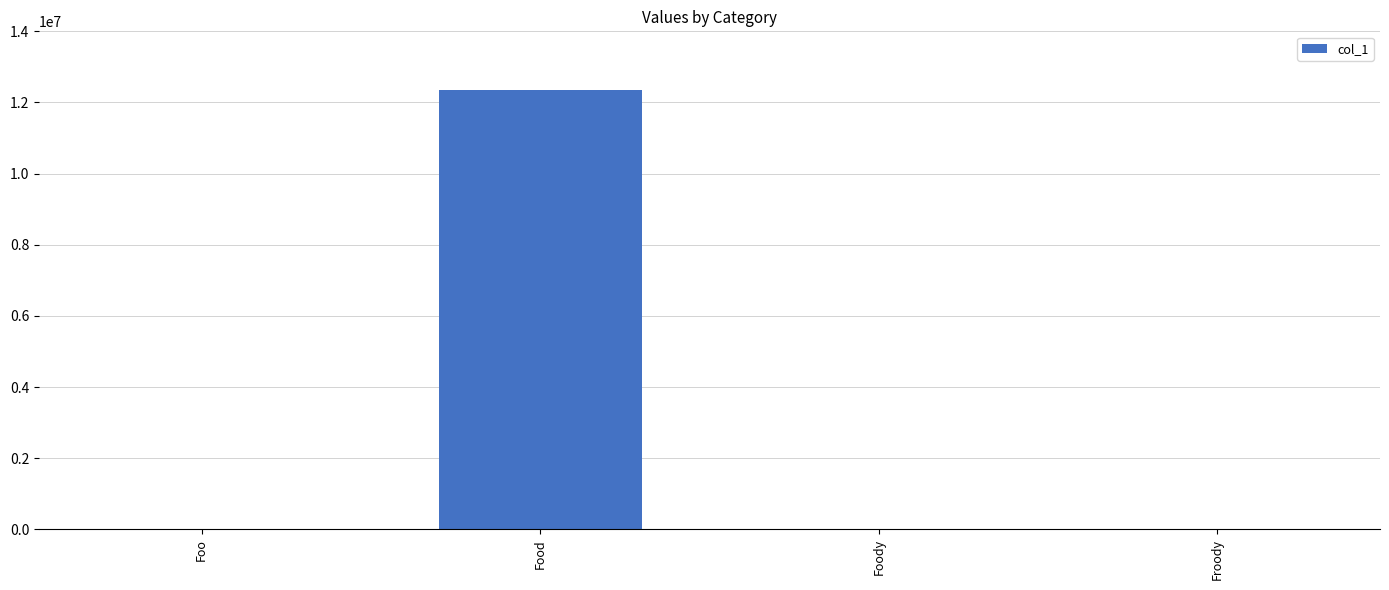

Which has a higher value, Foo or Food?

Food